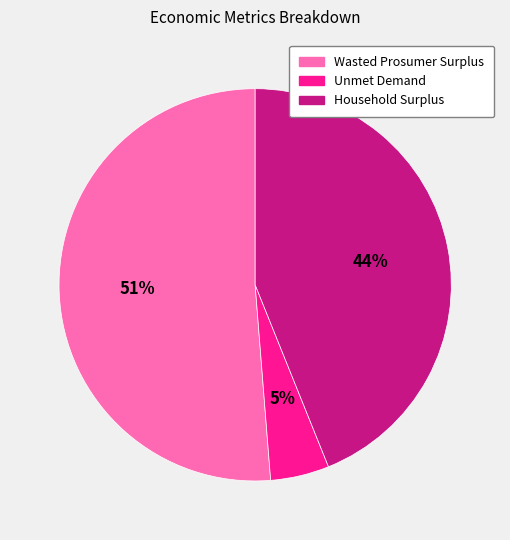

How many slices are in this pie chart?

3